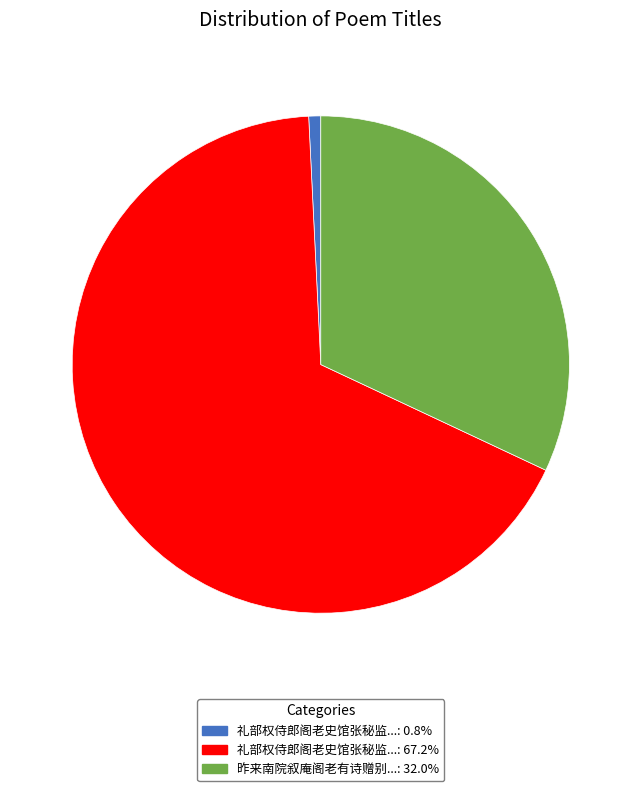

Is there a majority slice in this chart?

Yes